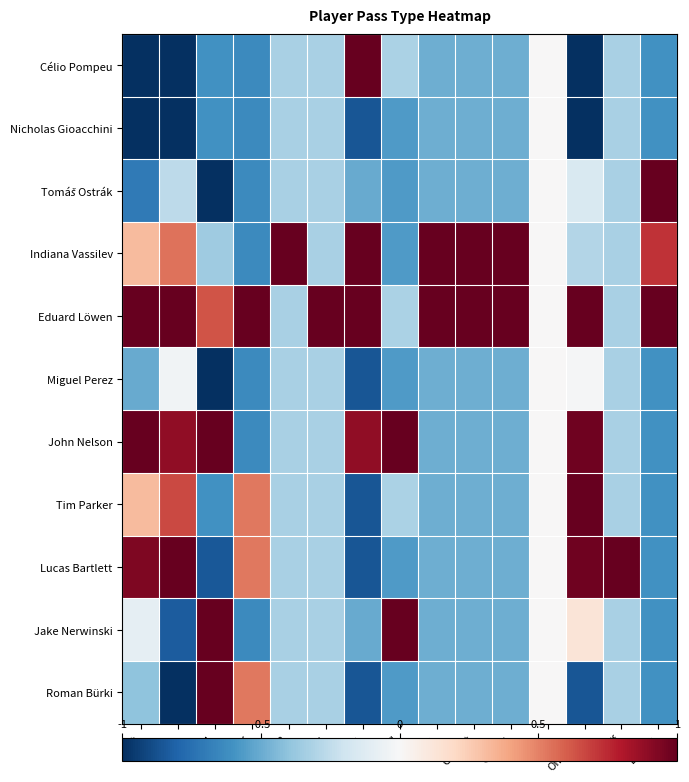

What is the minimum value shown in the chart?

-1.0